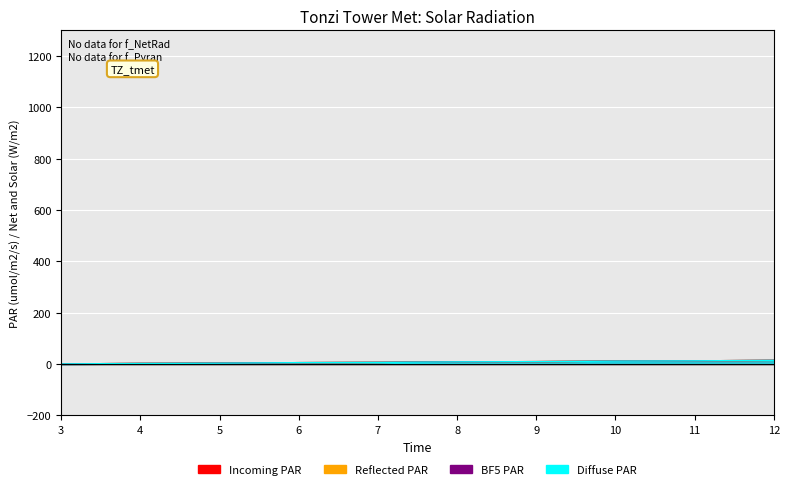

True or false: BF5 PAR has more than 0 interior local peaks.

False